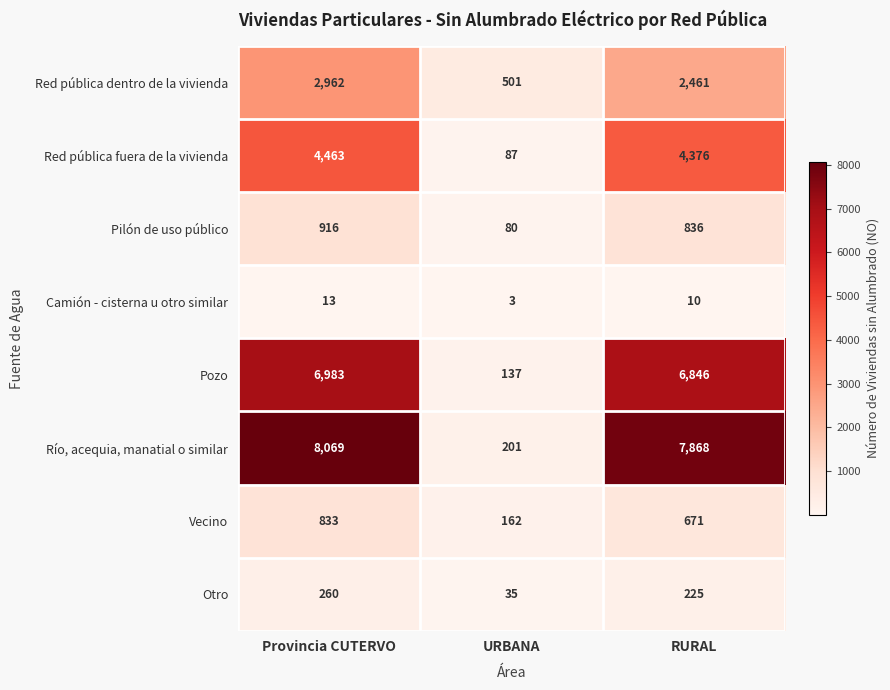

What is the smallest value displayed?

3